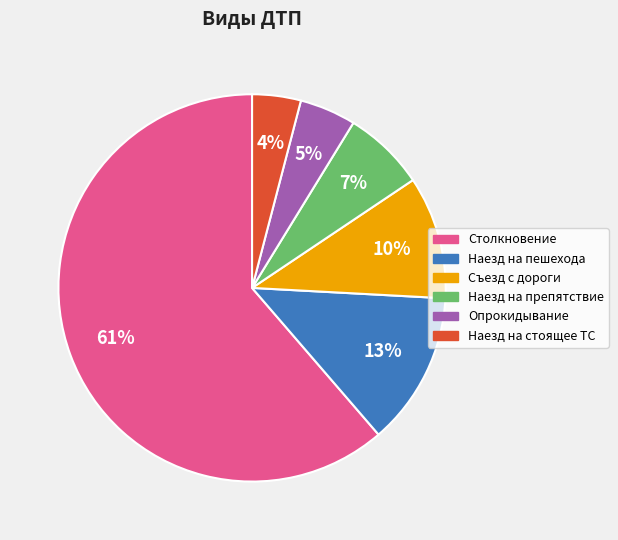

Which has a higher value, Наезд на препятствие or Наезд на пешехода?

Наезд на пешехода